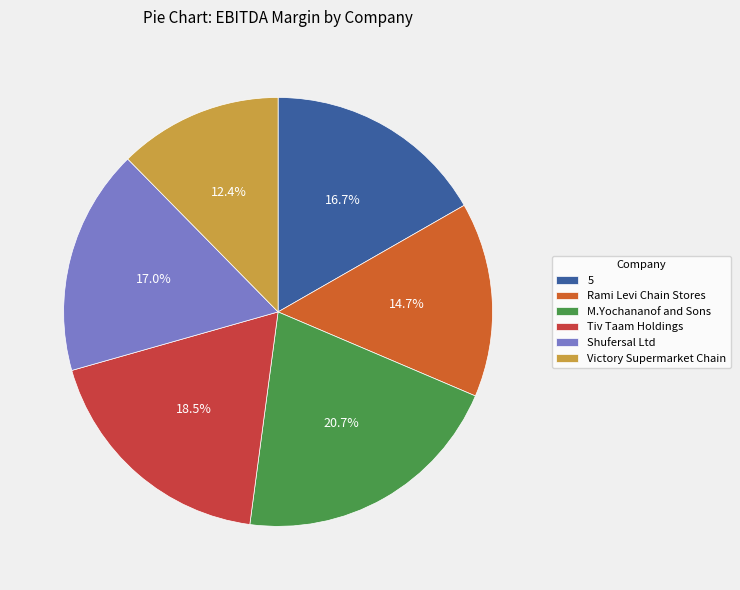

True or false: Shufersal Ltd accounts for 11% of the total.

False